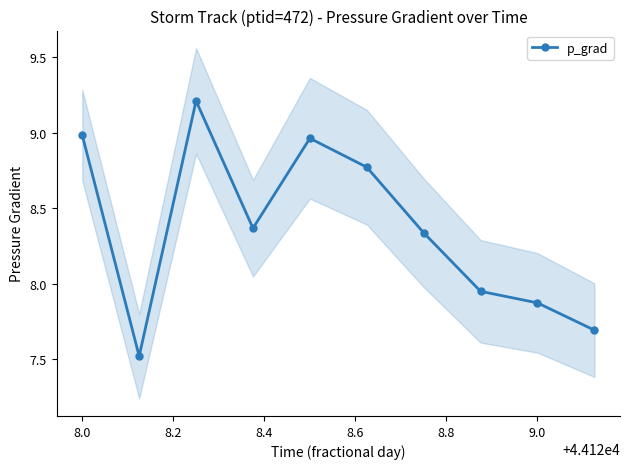

True or false: p_grad has more than 0 interior local peaks.

True